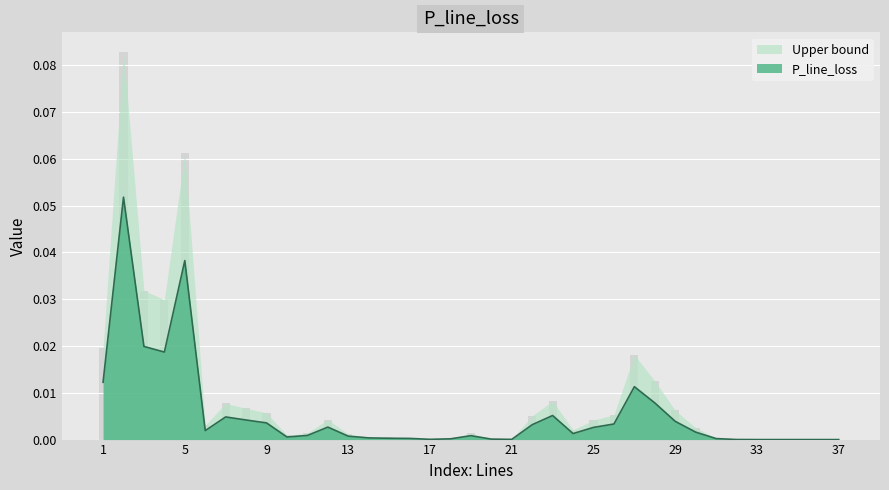

Reading right to left, extract all data points from this chart.

37=0.0	36=0.0	35=0.0	34=0.0	33=0.0	32=0.0	31=0.0	30=0.0	29=0.0	28=0.0	27=0.0	26=0.0	25=0.0	24=0.0	23=0.0	22=0.0	21=0.0	20=0.0	19=0.0	18=0.0	17=0.0	16=0.0	15=0.0	14=0.0	13=0.0	12=0.0	11=0.0	10=0.0	9=0.0	8=0.0	7=0.0	6=0.0	5=0.0	4=0.0	3=0.0	2=0.1	1=0.0